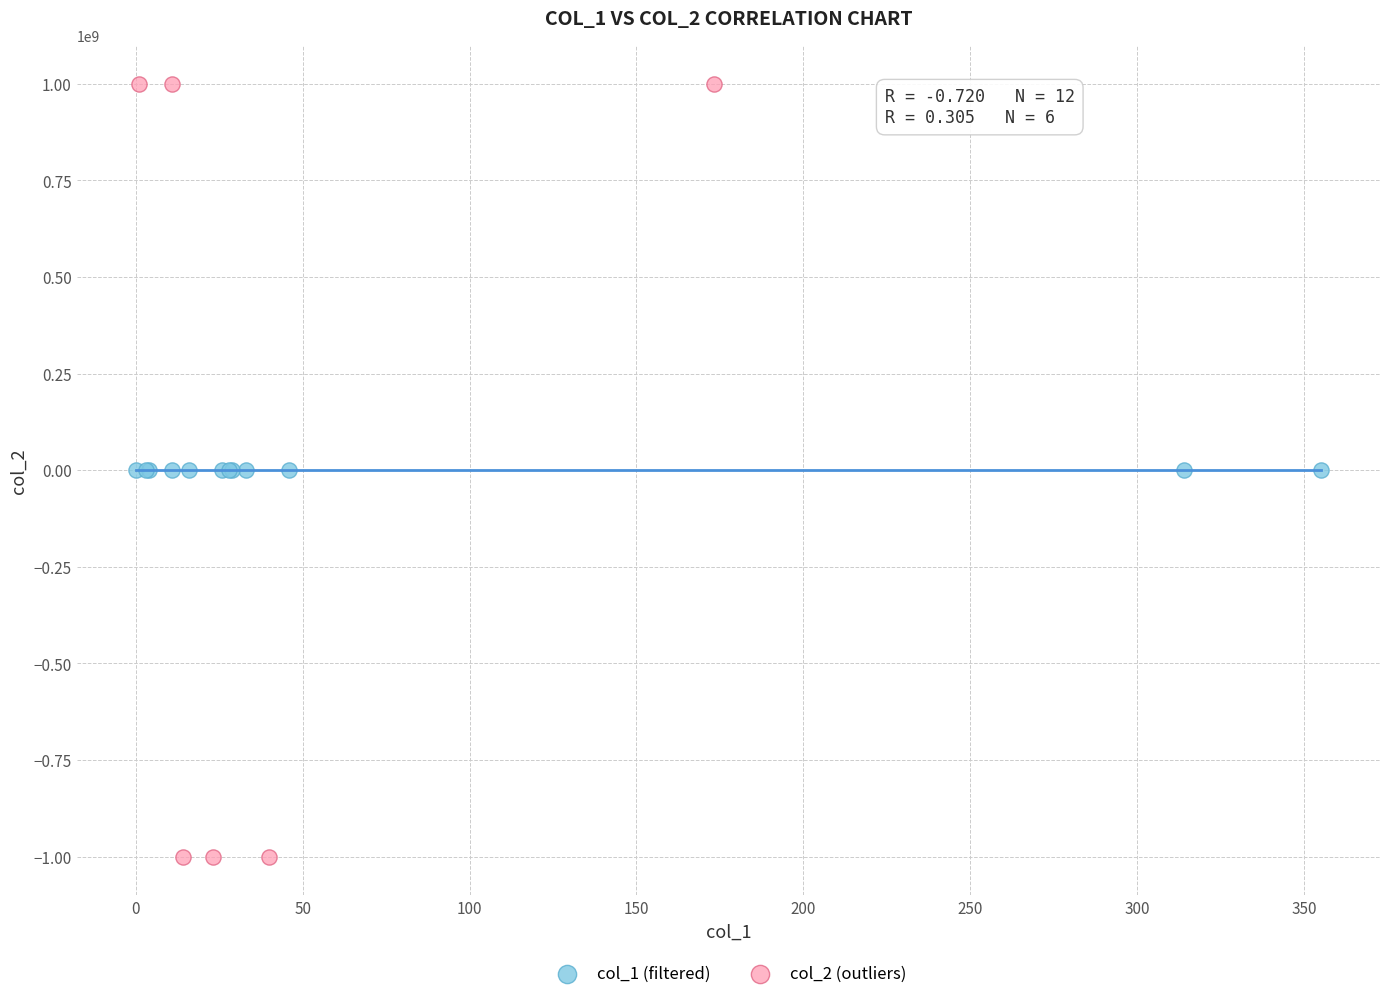

Which series contains the lowest Y value?

col_2 (outliers)